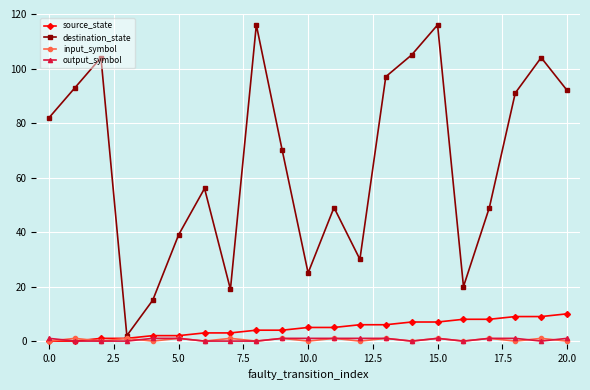

What is the greatest value displayed?

116